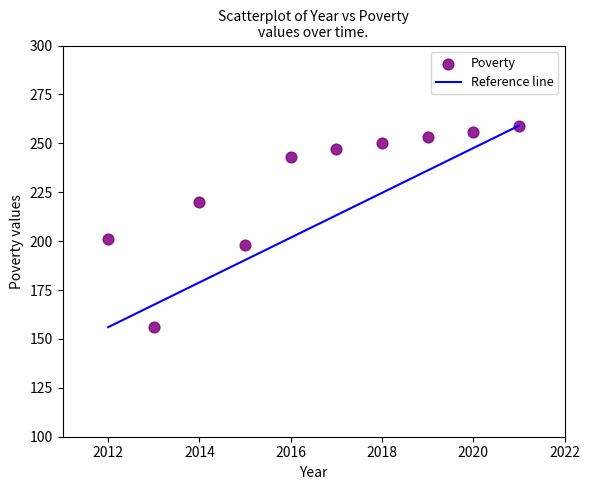

What is the range of X values (max minus min)?

9